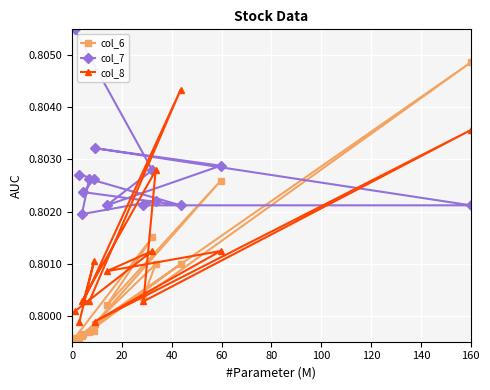

What is the highest value of the col_8 series?

0.8